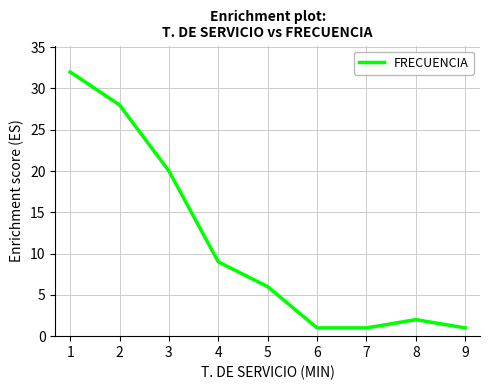

What is the change in value from 3 to 8?

-18